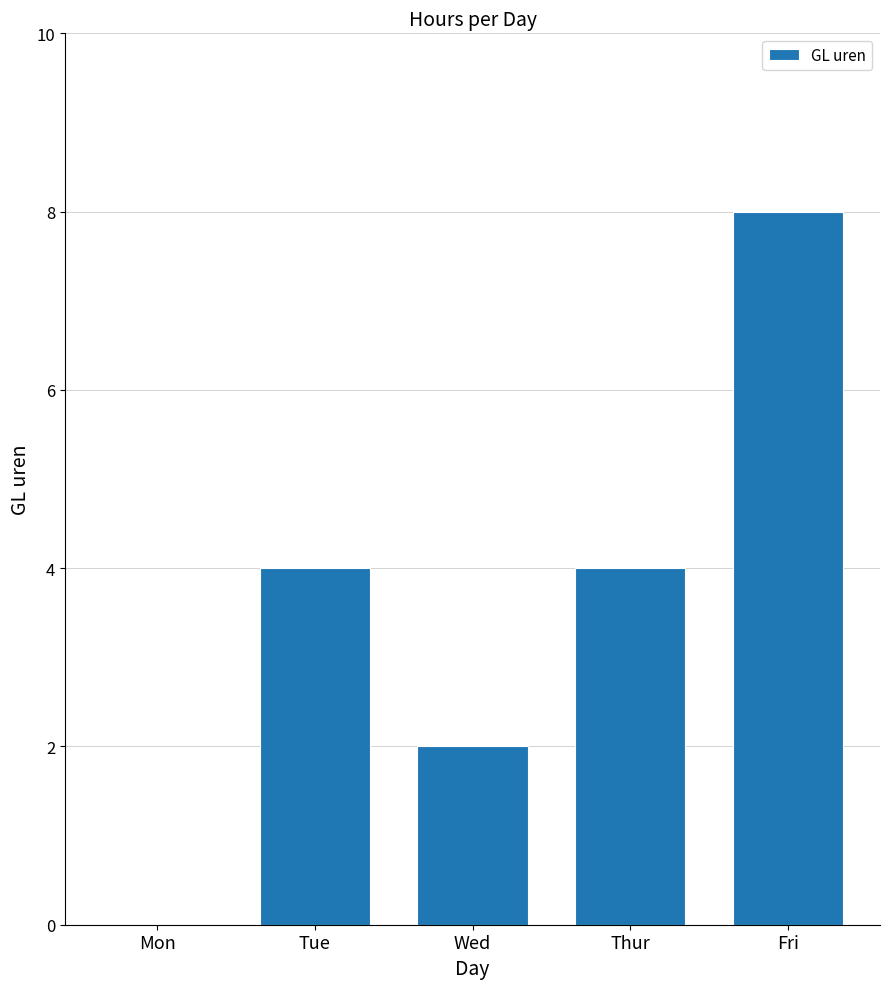

What is the sum of all values?

18